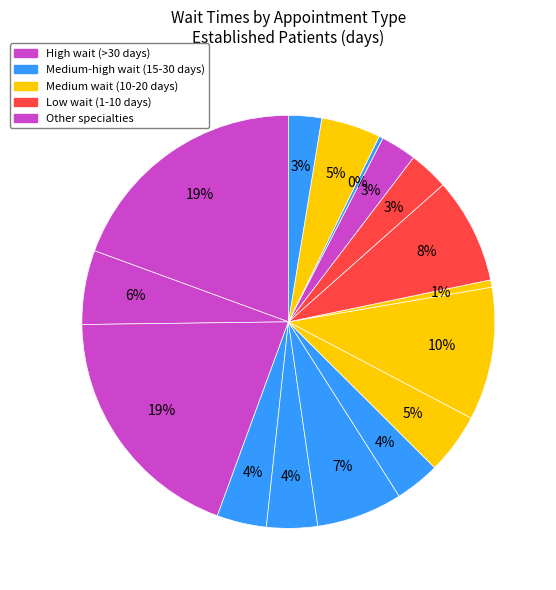

Rank the categories by value from highest to lowest.

AUDIOLOGY, DENTAL, OCCUPATIONAL THERAPY, PHYSICAL THERAPY, GASTROENTEROLOGY, CARDIOLOGY, MENTAL HEALTH INDIVIDUAL, SLEEP MEDICINE, ENDOCRINOLOGY, DERMATOLOGY, MENTAL HEALTH GROUP, PRIMARY CARE, PRIMARY CARE - MENTAL HEALTH INTEGRATED, SUBSTANCE USE DISORDER INDIVIDUAL, PAIN MEDICINE, PTSD SPECIFIC INDIVIDUAL PROGRAMS, PTSD SPECIFIC GROUP PROGRAMS, SUBSTANCE USE DISORDER GROUP